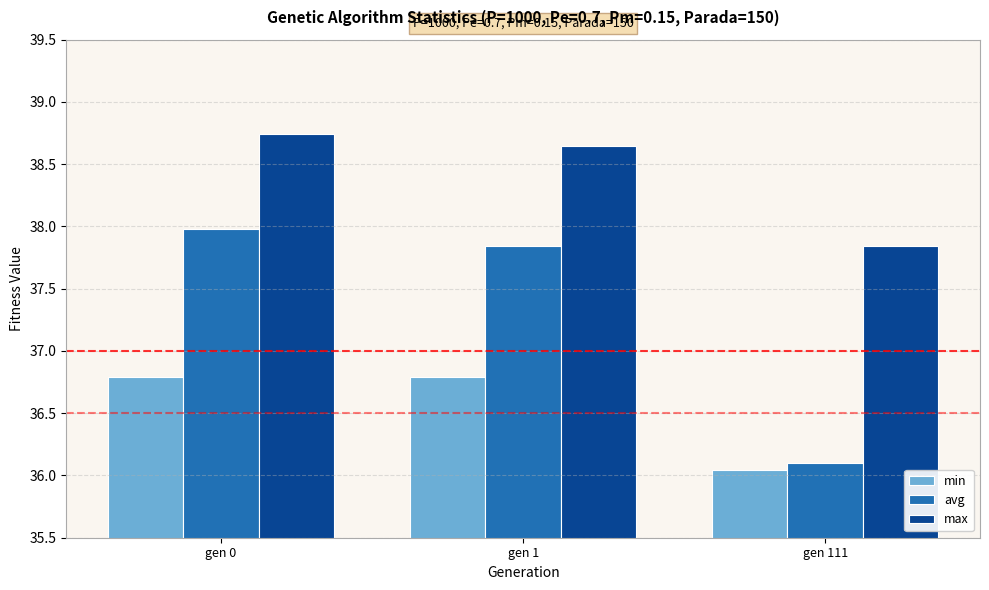

What is the minimum value for avg?

36.1